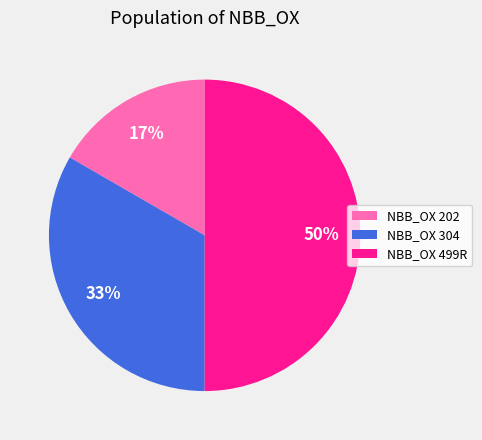

To the nearest percent, what portion does NBB_OX 499R represent?

50%